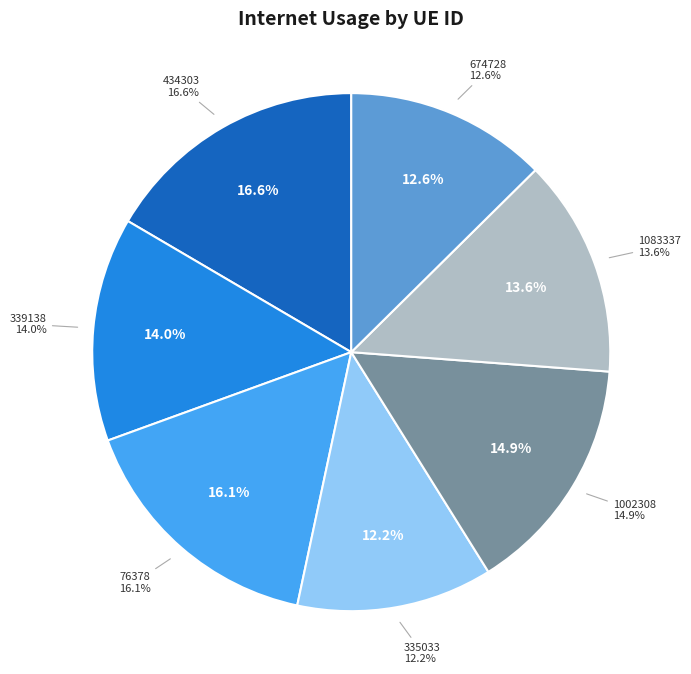

Do 1002308 and 76378 together represent more than half of the pie?

No